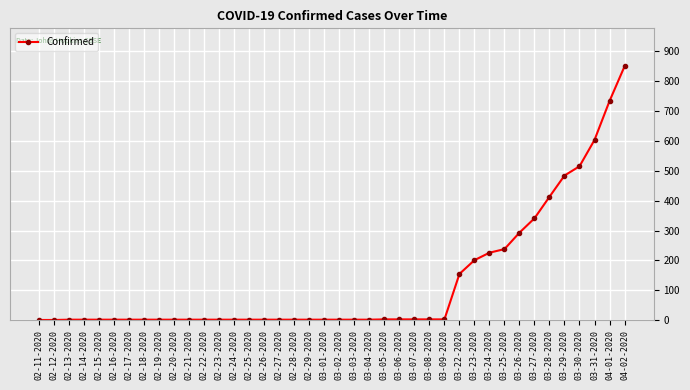

What is the average value?

128